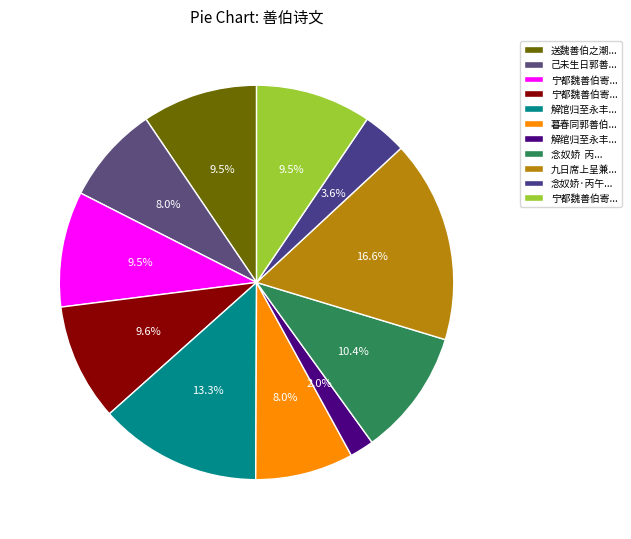

Is there a majority slice in this chart?

No